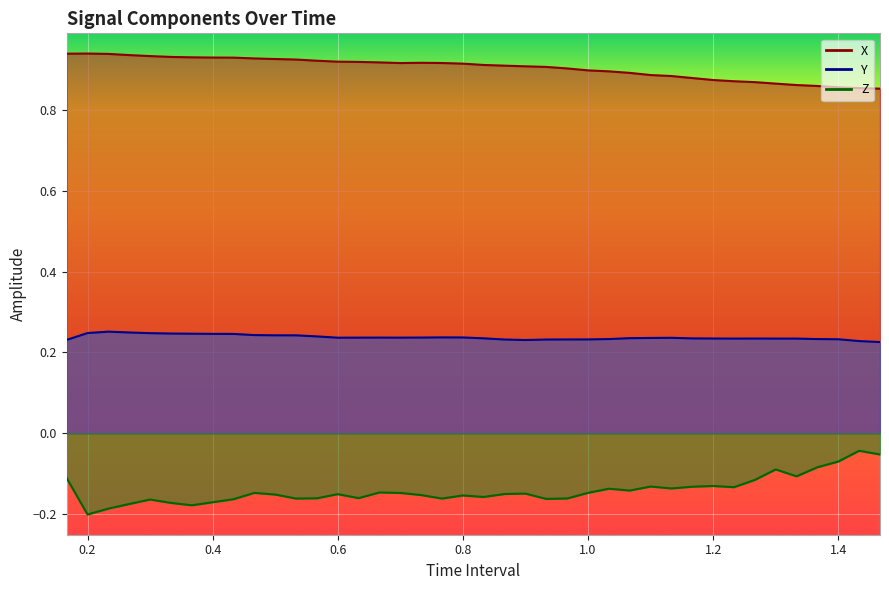

True or false: Y and X cross at least once.

False